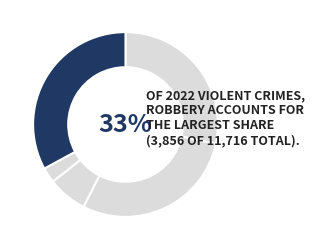

Is Homicide the majority of the pie?

No